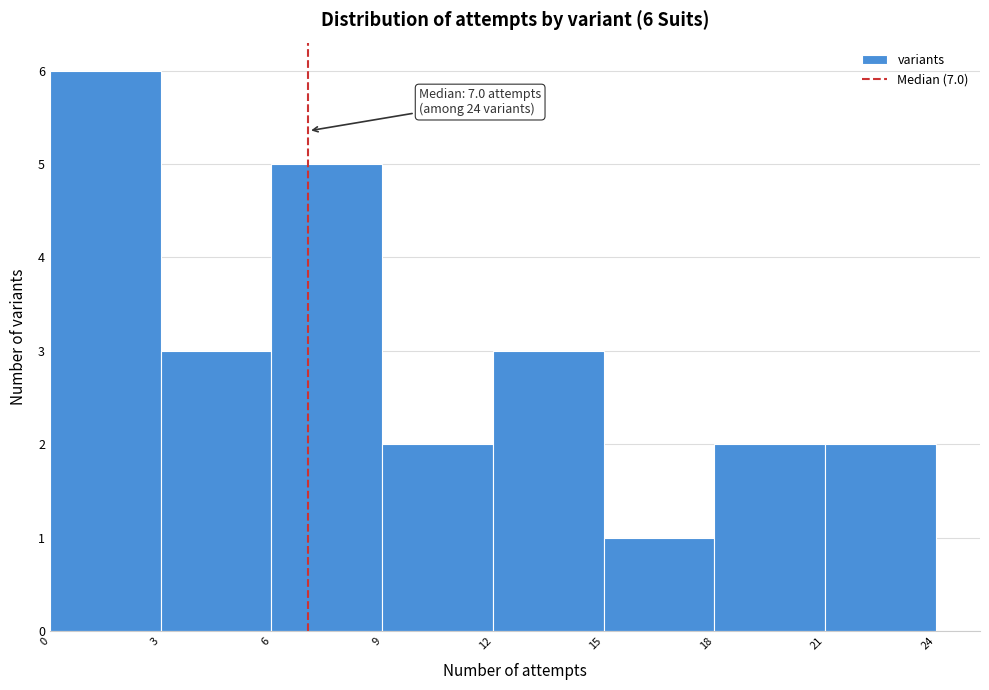

Which range on the x-axis has the tallest bar?

0 to 3